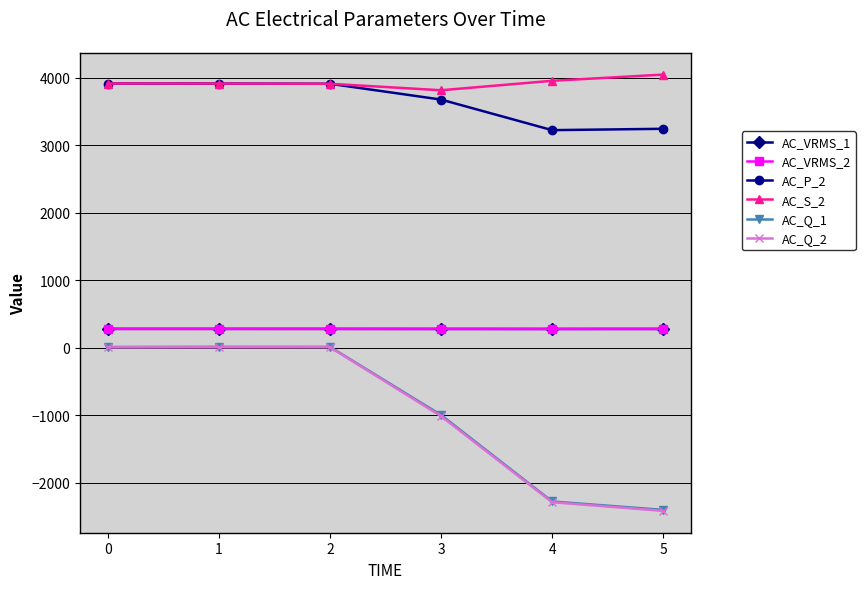

What is the highest value of the AC_S_2 series?

4045.0